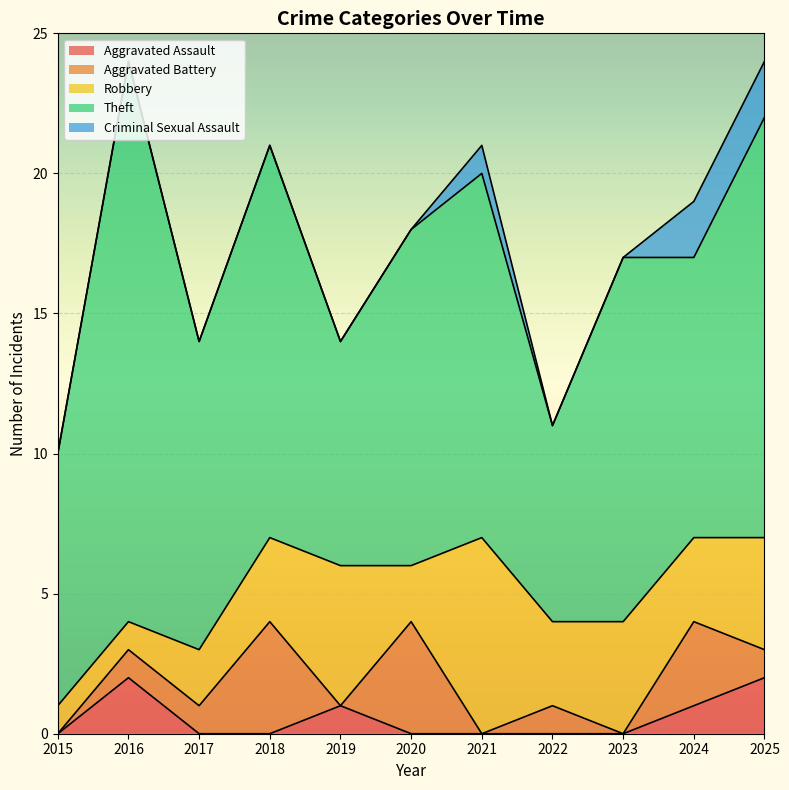

How many values in the Criminal Sexual Assault series exceed 0?

3